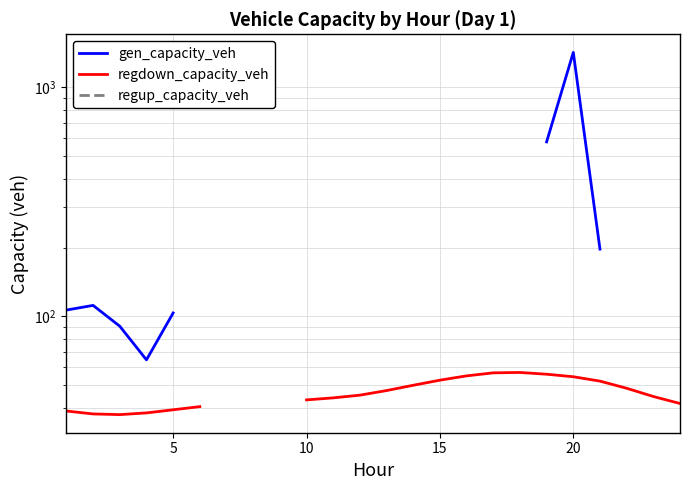

What is the minimum value shown in the chart?

37.3